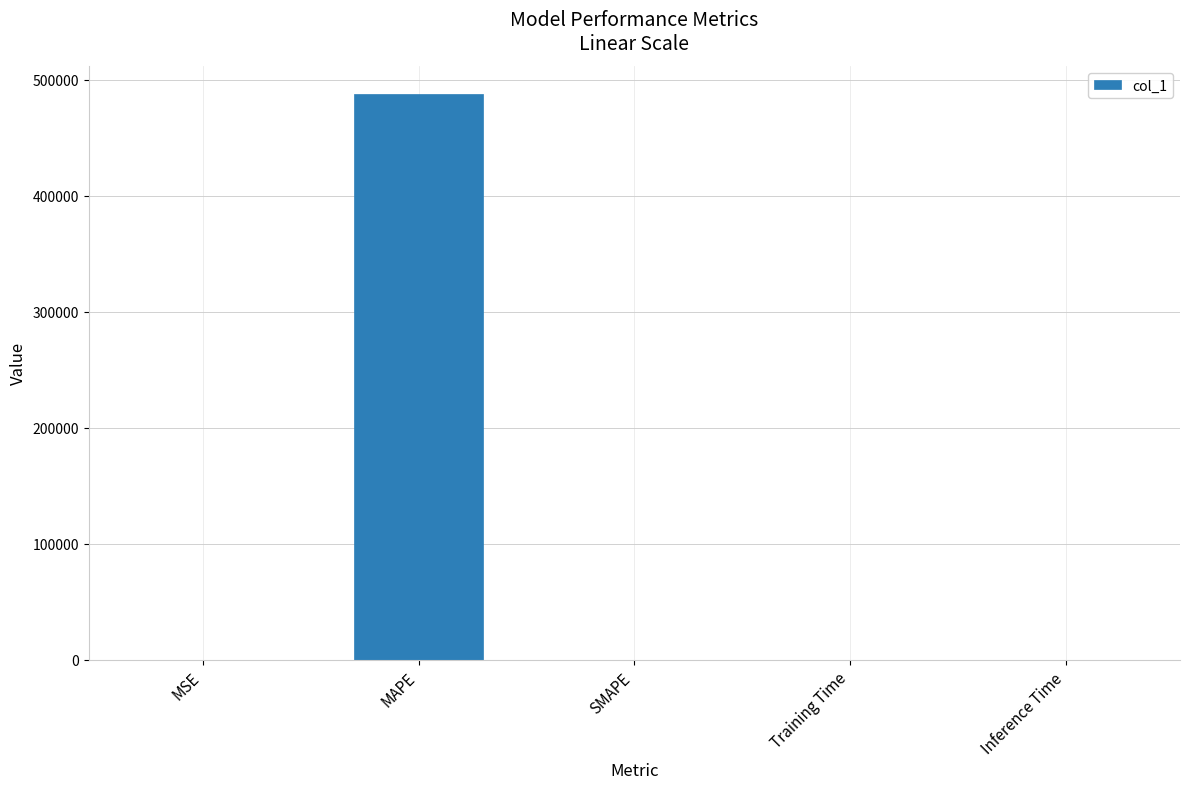

What is the ratio of the value at MAPE to the value at SMAPE?

2438.7